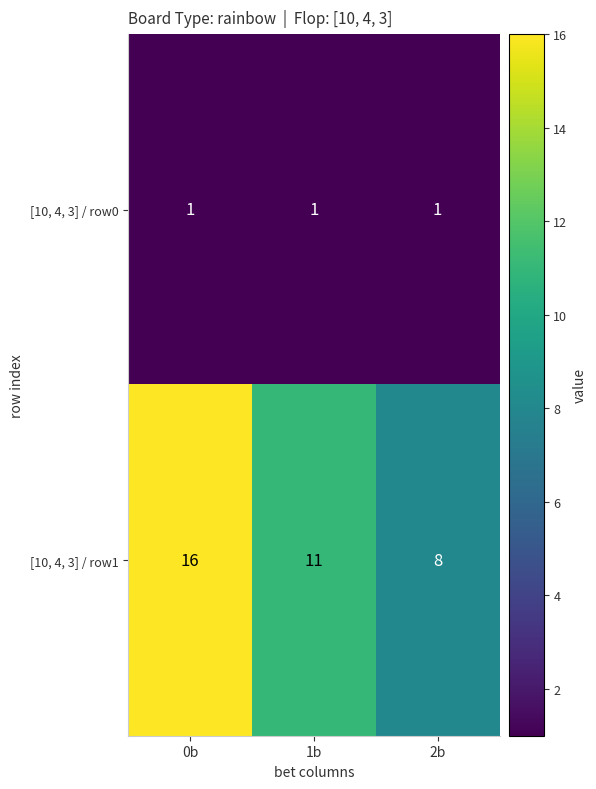

What is the minimum value shown in the chart?

1